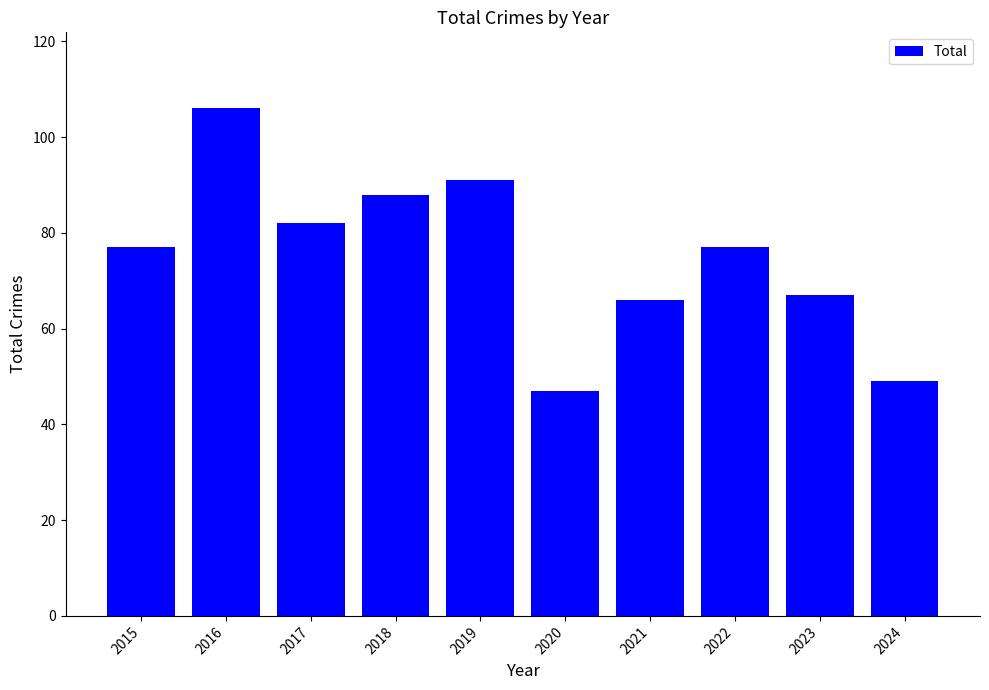

The value at 2016 is 74. True or false?

False